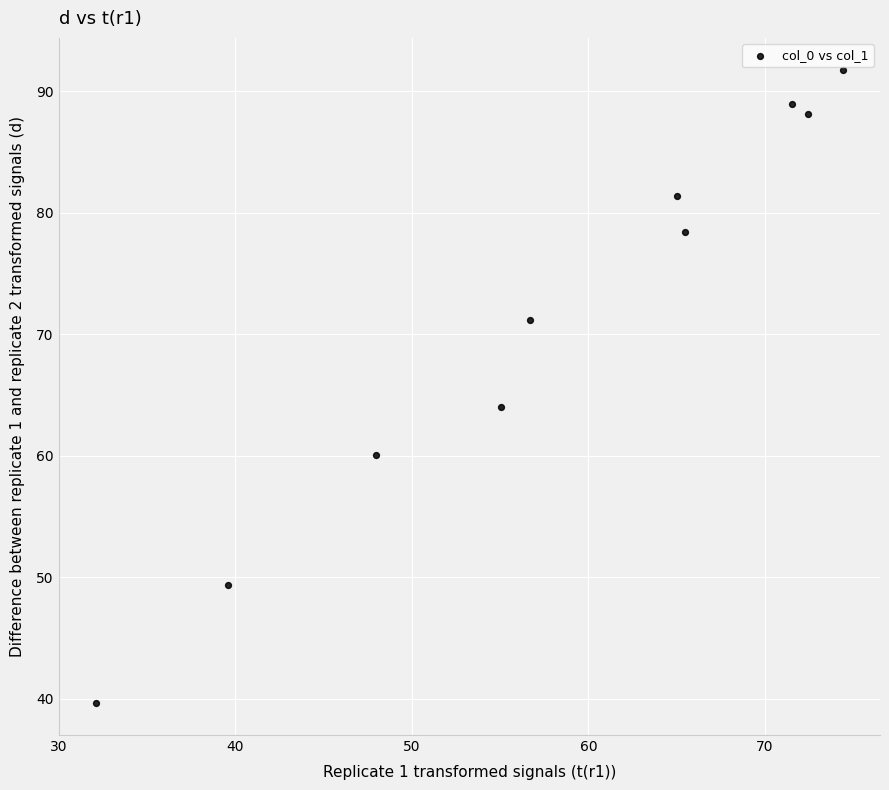

What Y value in the scatter plot is closest to 65?

64.0